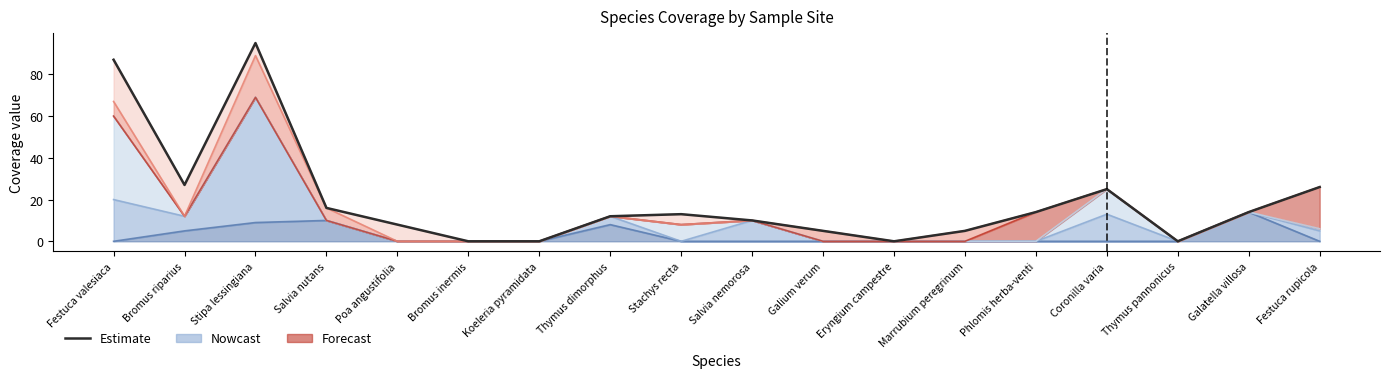

Which category has the highest value across all series?

Stipa lessingiana